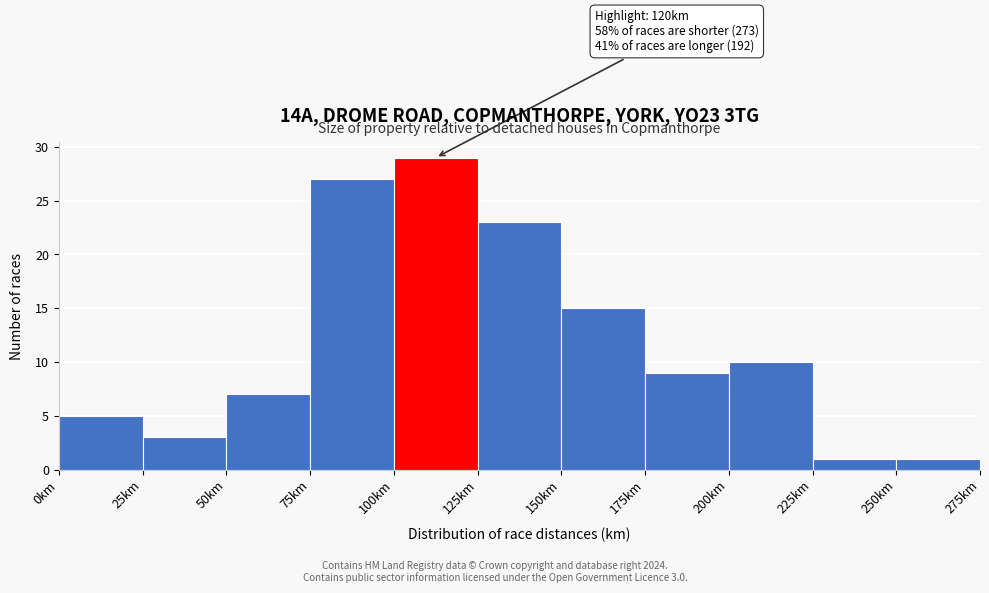

Over which range of the x-axis is the bar tallest?

100 to 125